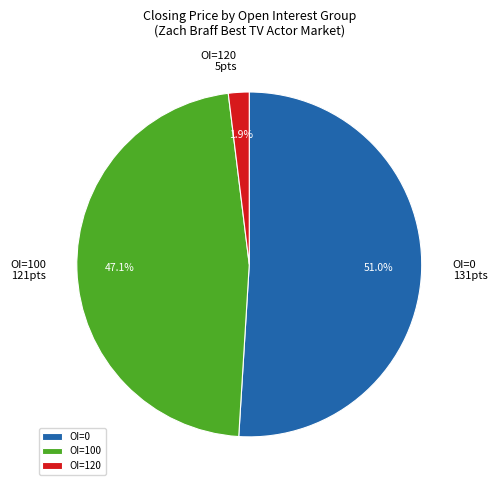

Combined, do OI=0 131pts and OI=100 121pts account for over 50%?

Yes